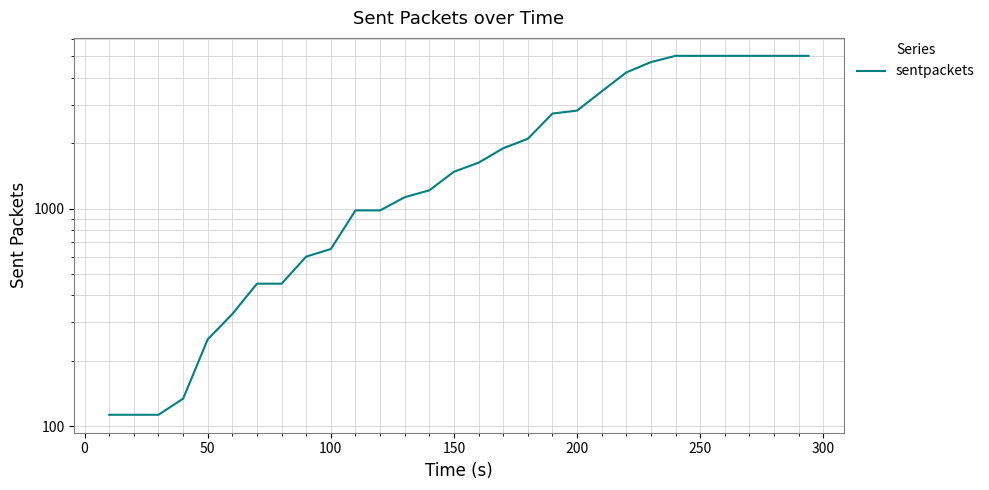

What is the greatest value displayed?

5030